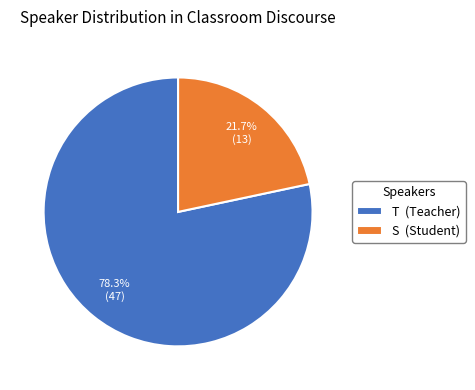

Which category has the smallest portion of the pie?

S